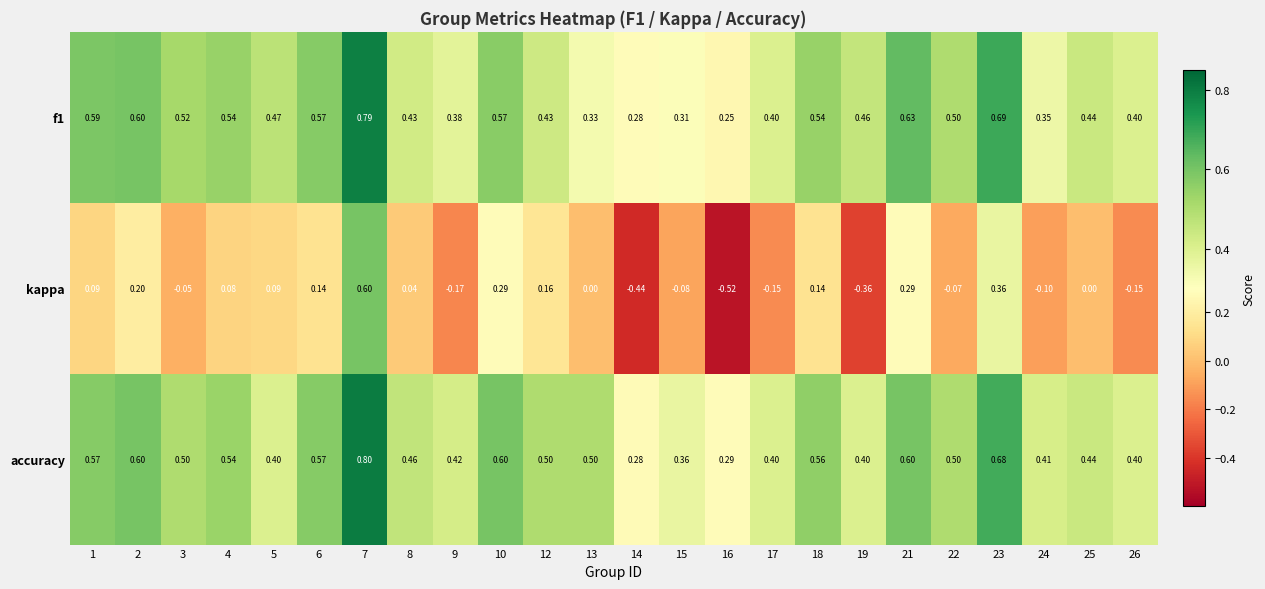

Between 5 and 17, which series saw the biggest shift?

kappa